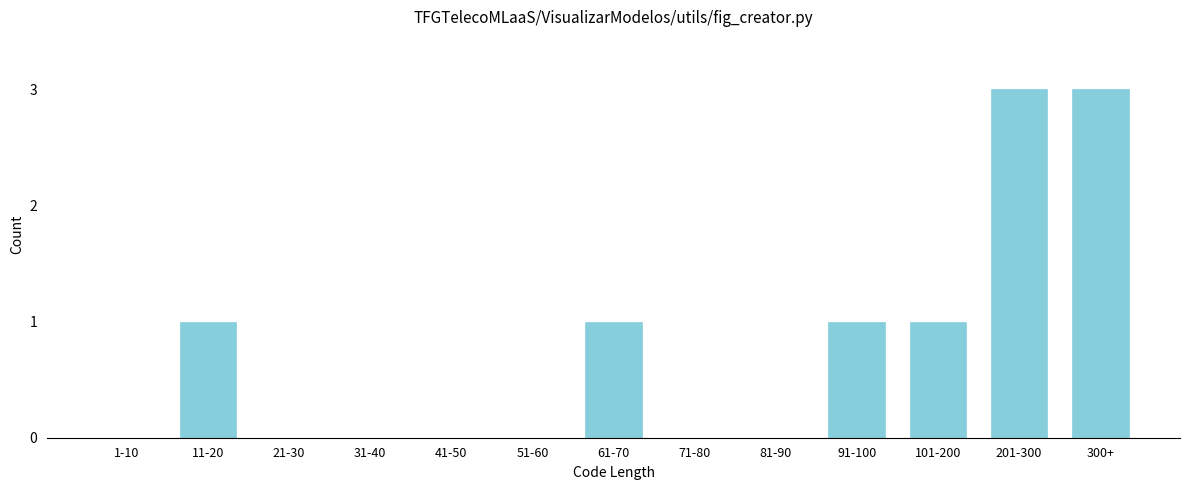

Reading left to right, transcribe all the data shown in this chart.

1-10=0	11-20=1	21-30=0	31-40=0	41-50=0	51-60=0	61-70=1	71-80=0	81-90=0	91-100=1	101-200=1	201-300=3	300+=3